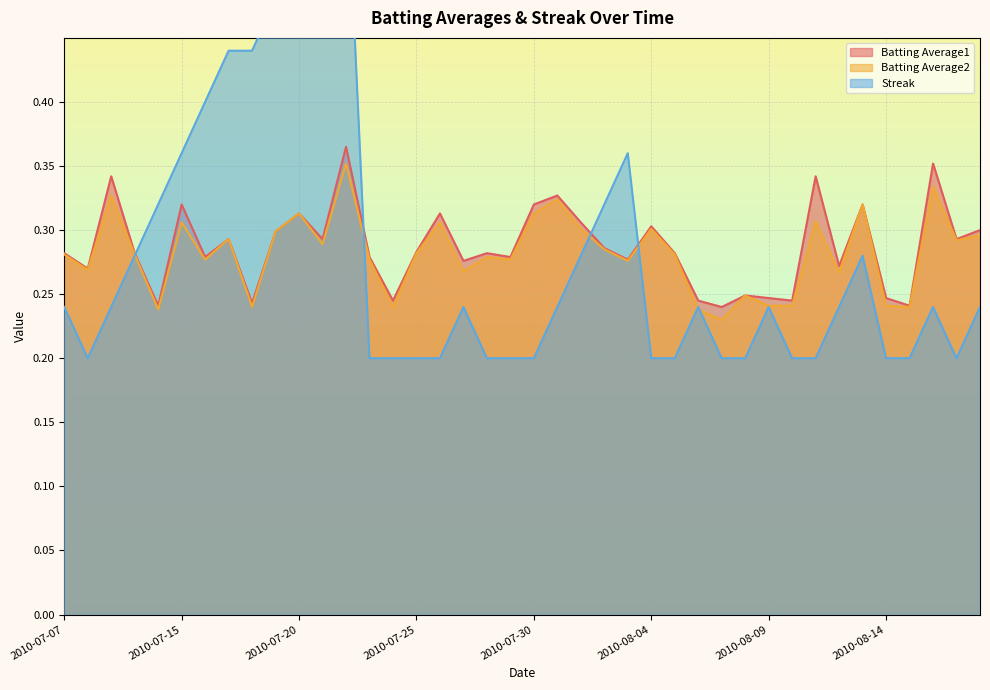

What is the average value of the Batting Average2 series?

0.3